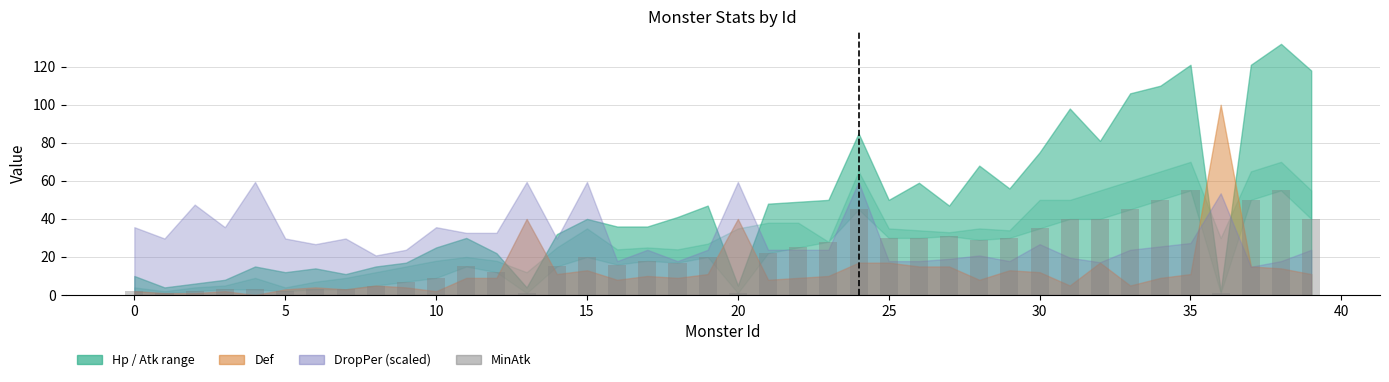

How many series are shown in this chart?

1